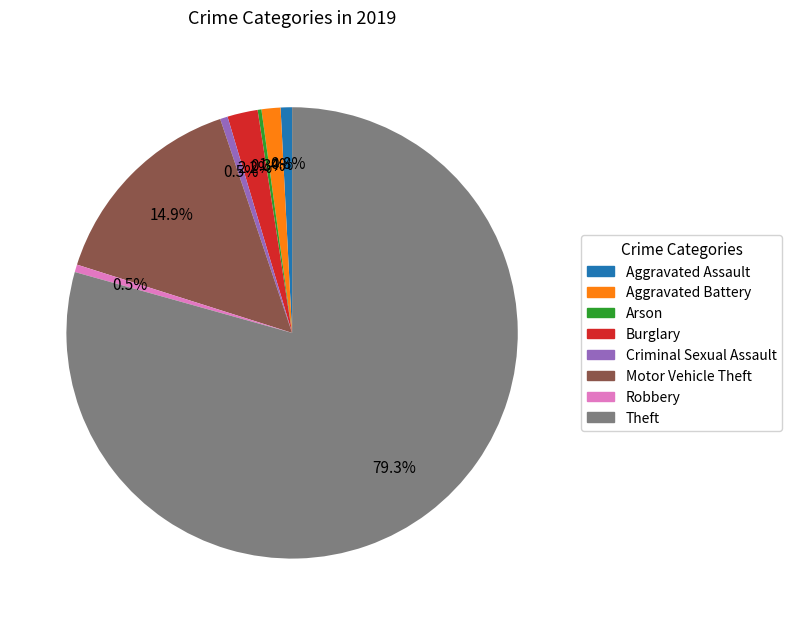

What is the majority slice?

Theft